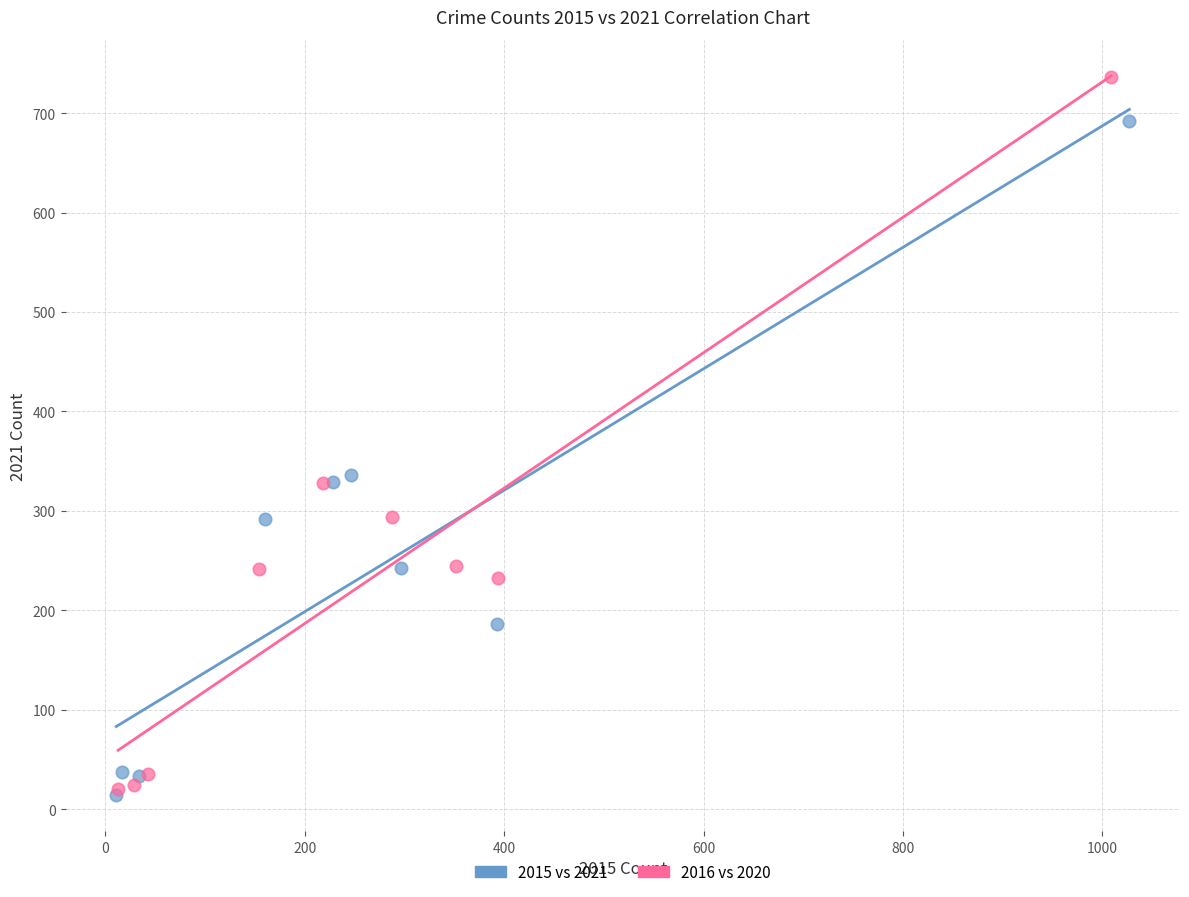

Which series has the largest Y range (max minus min)?

2016 vs 2020